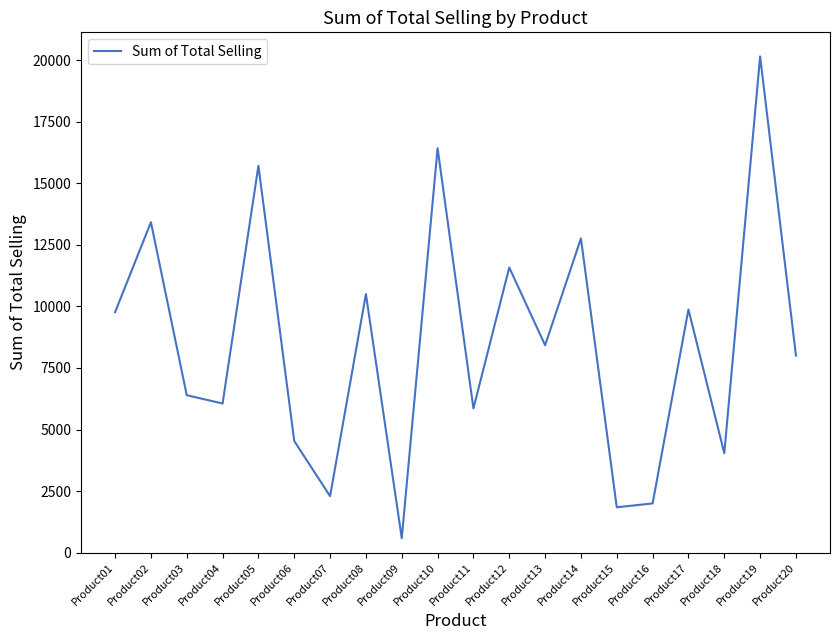

At which category does the chart reach its minimum across all series?

Product09